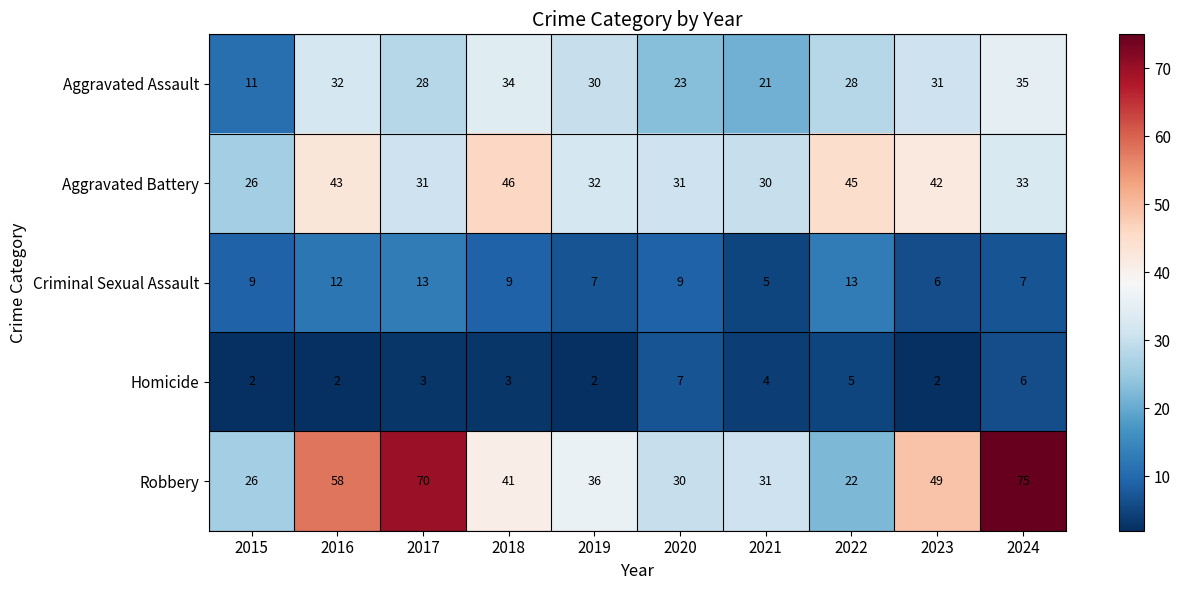

What is the minimum value shown in the chart?

2